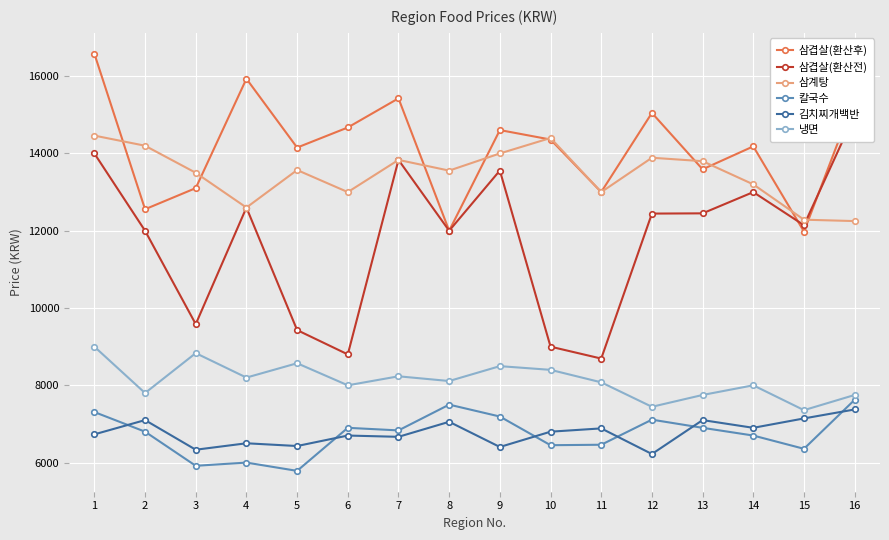

What is the difference between the maximum and minimum values in the 삼계탕 series?

2212